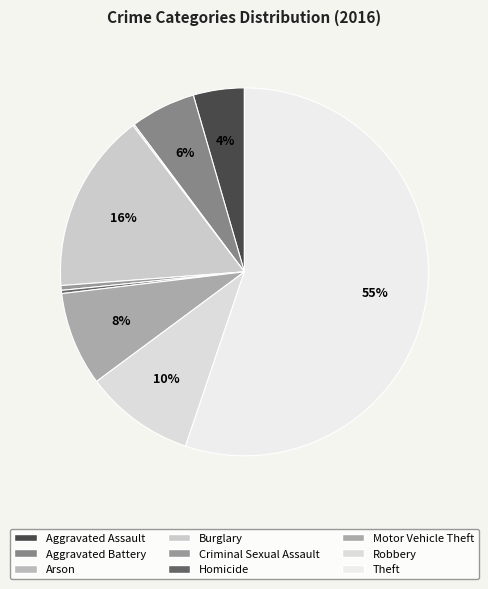

Which category has the smallest portion of the pie?

Arson